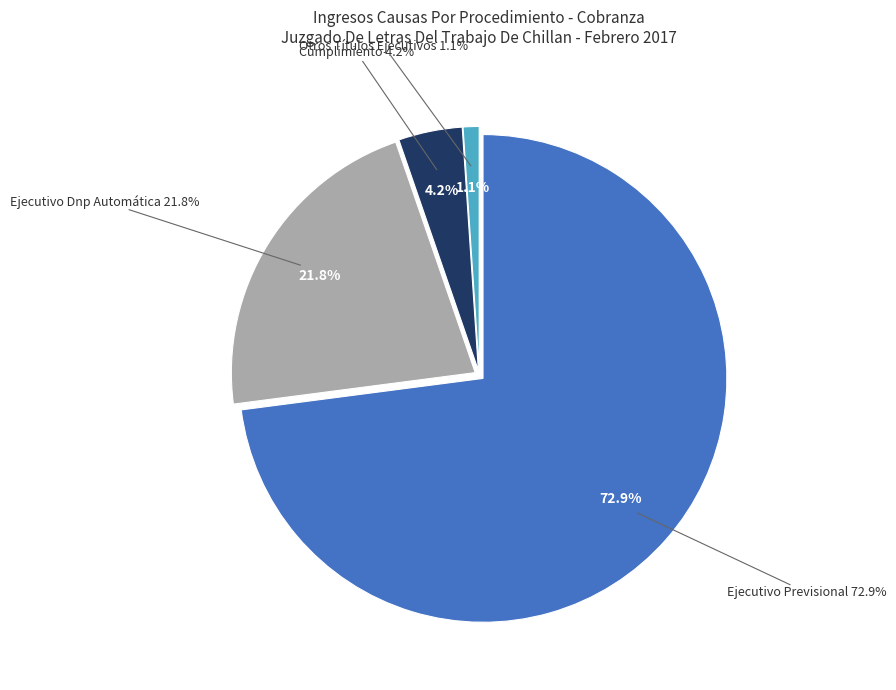

How many slices are in this pie chart?

4